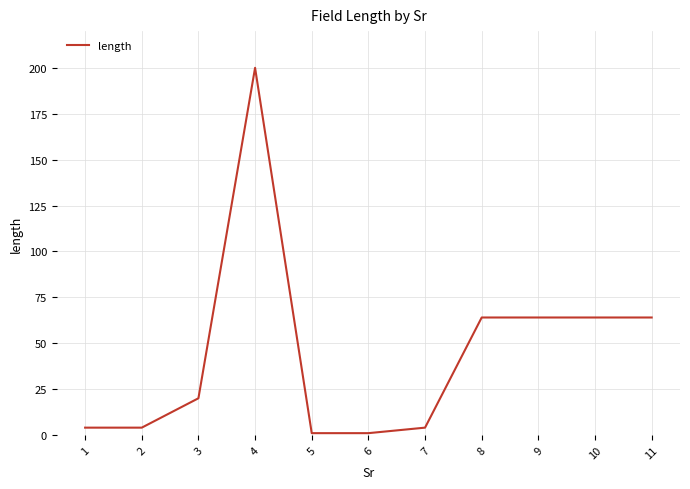

Between 9 and 4, which is larger?

4